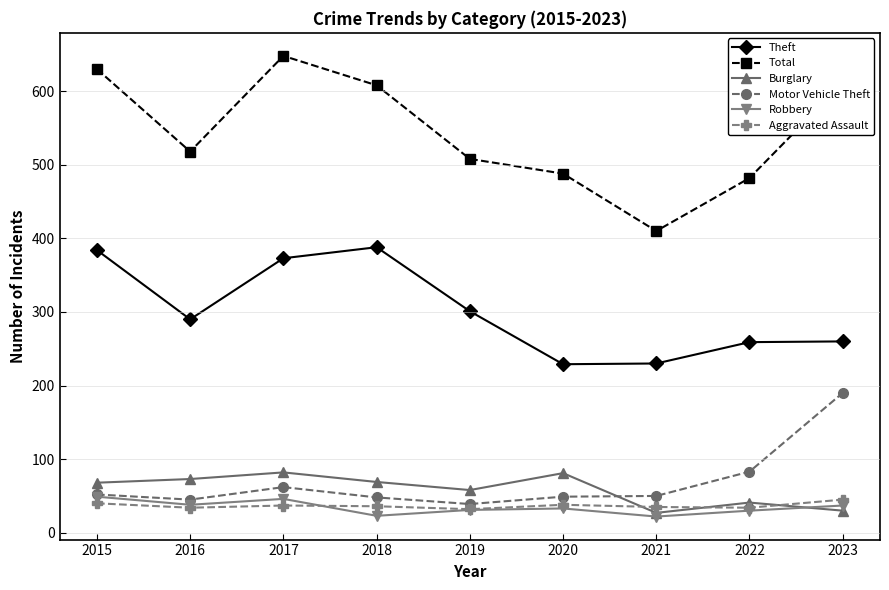

True or false: Aggravated Assault and Theft cross at least once.

False